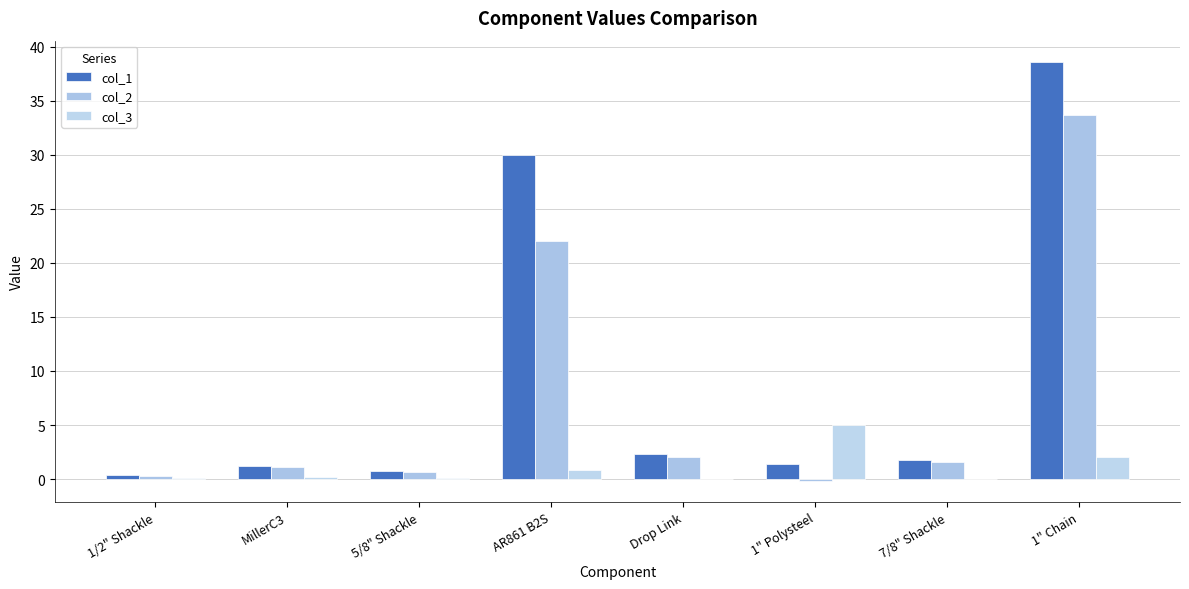

The col_2 series shows 1.1 at Drop Link. True or false?

False